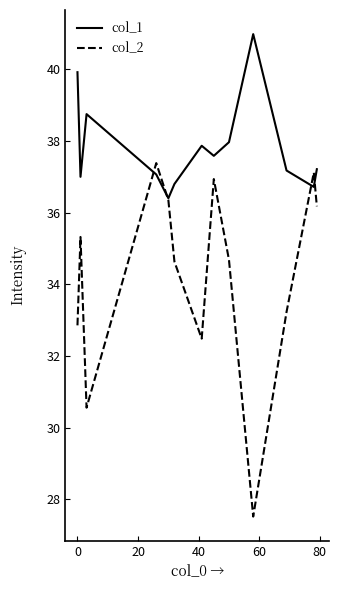

How many times do col_2 and col_1 cross each other?

4